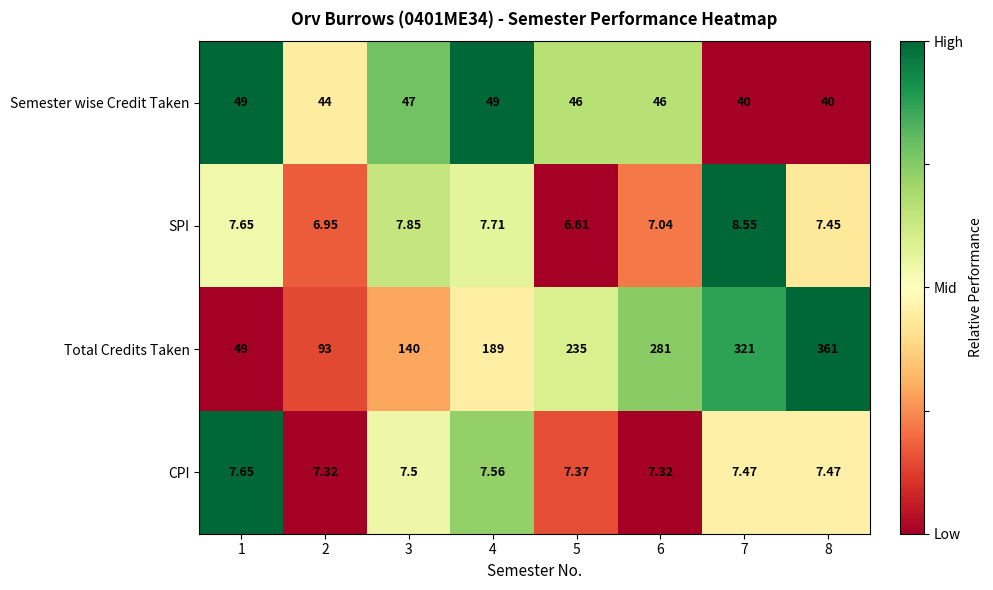

Which series has the largest total across all categories?

Total Credits Taken